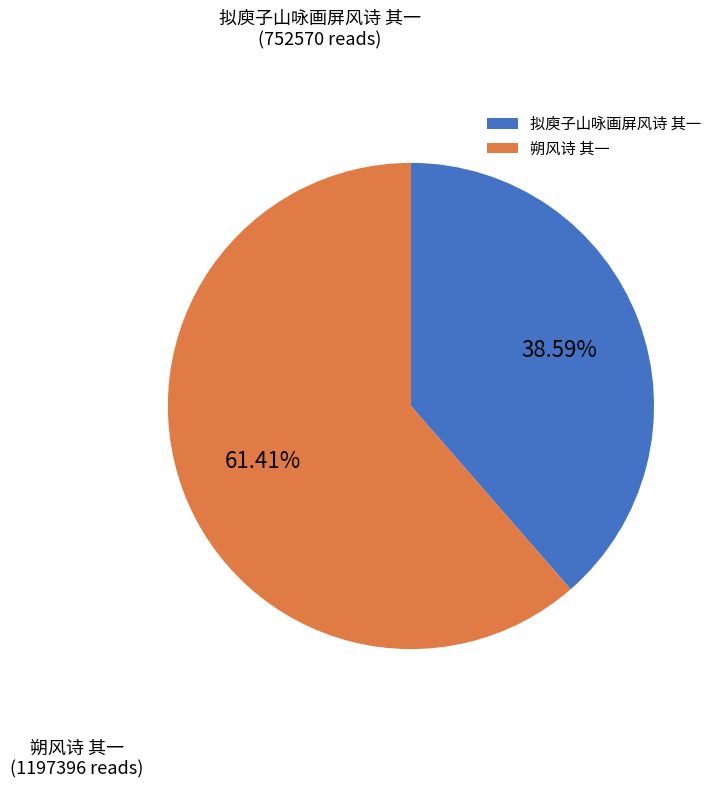

What is the ratio of the value at 朔风诗 其一 to the value at 拟庾子山咏画屏风诗 其一?

1.6